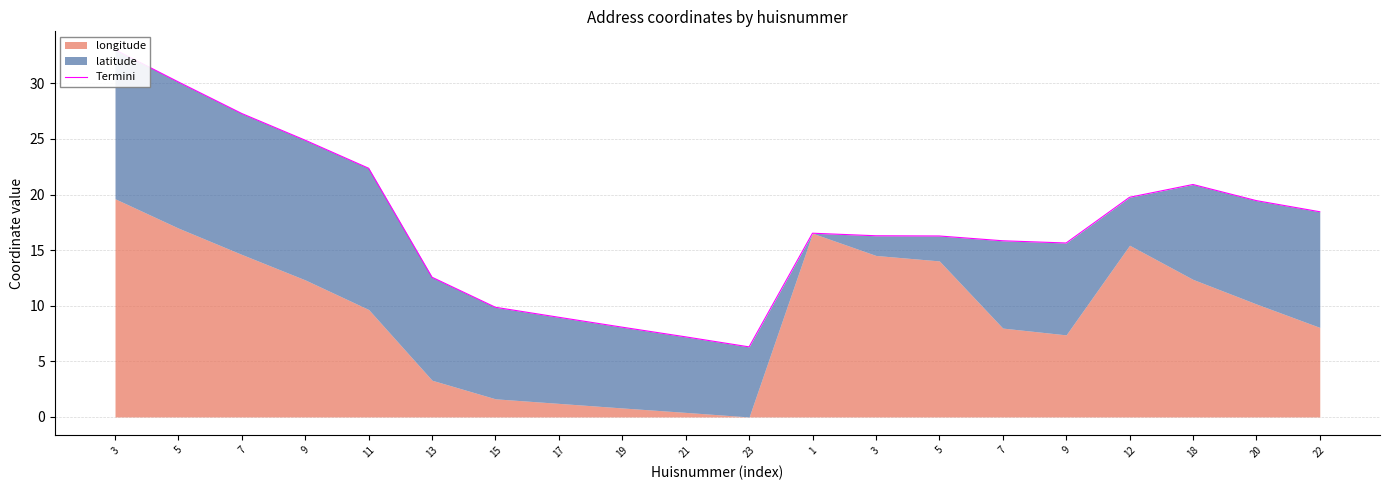

What is the minimum value shown in the chart?

6.3